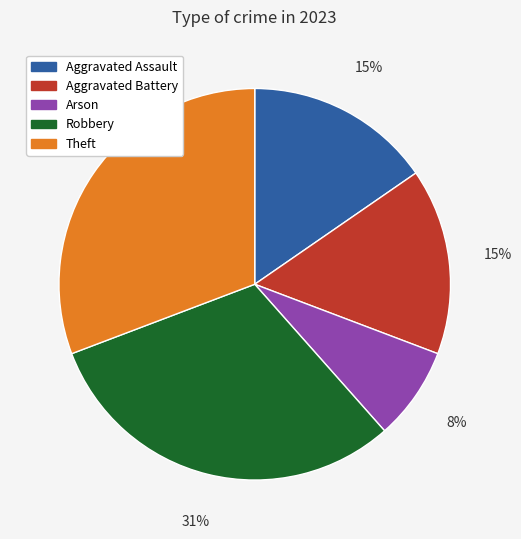

What is the ratio of the value at Robbery to the value at Theft?

1.0